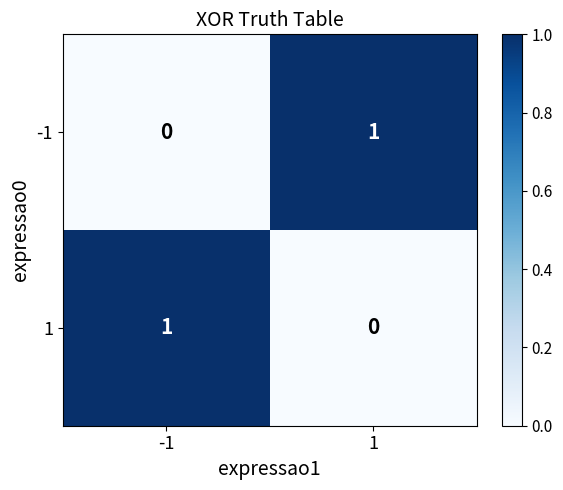

True or false: 1 has a value of 0 at -1.

False